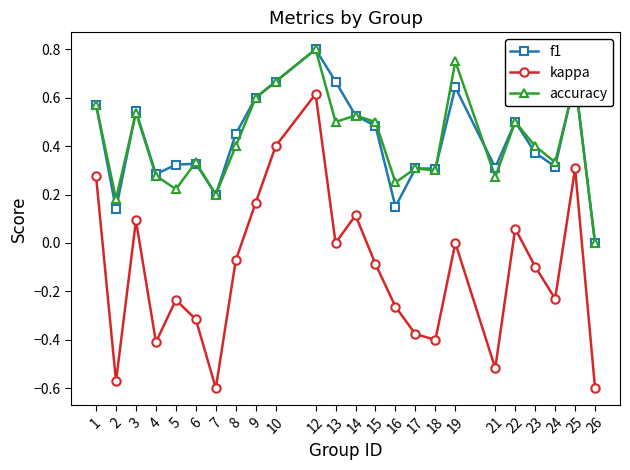

Which series has the widest spread of values?

kappa